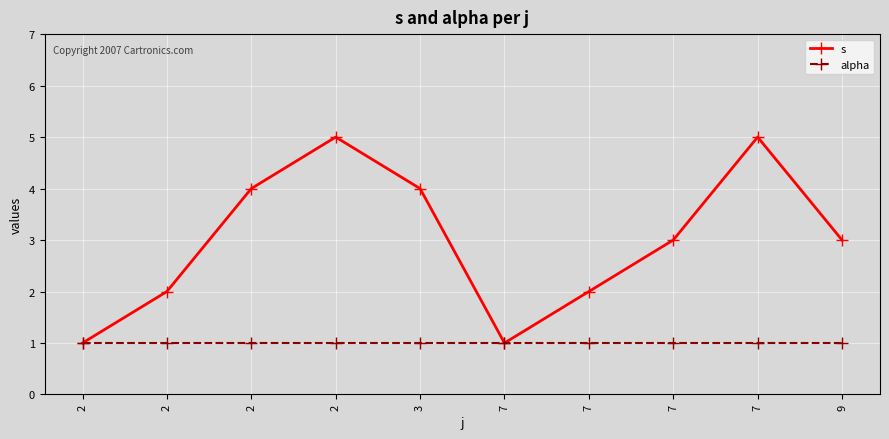

True or false: alpha and s intersect in this chart.

False